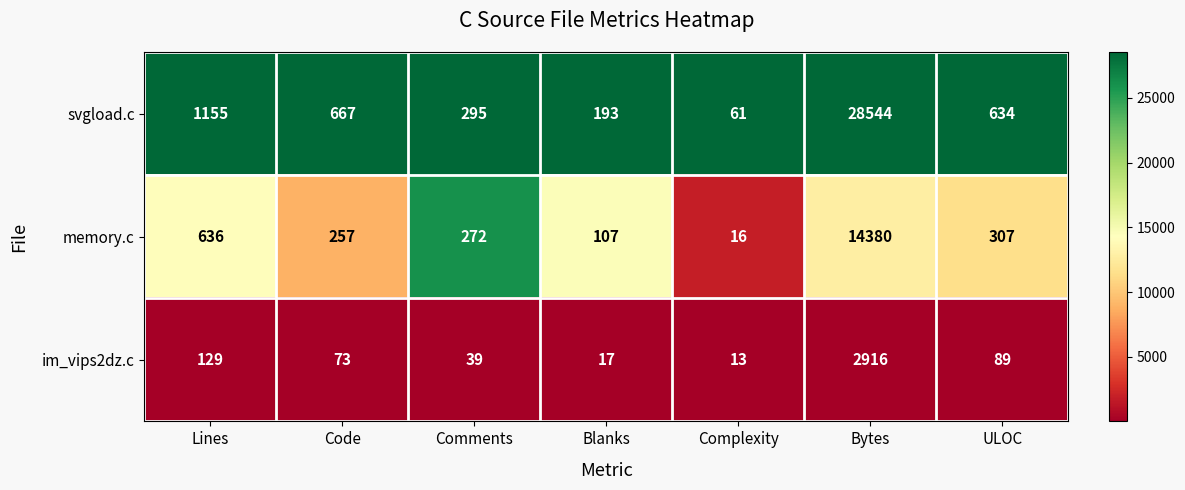

At which category is the sum across all series the highest?

Bytes